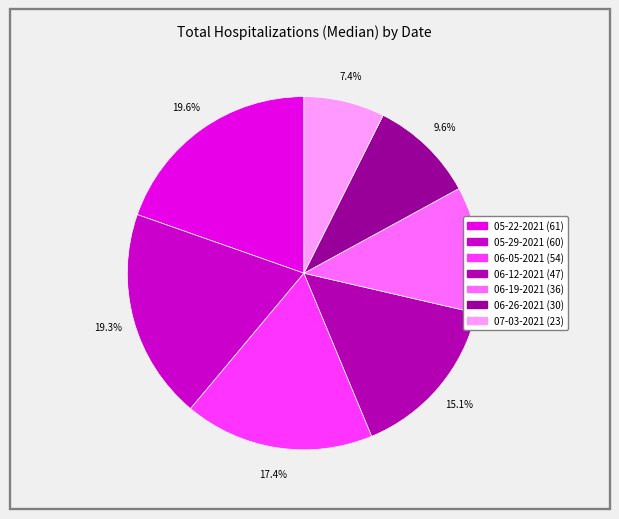

How many slices are in this pie chart?

7